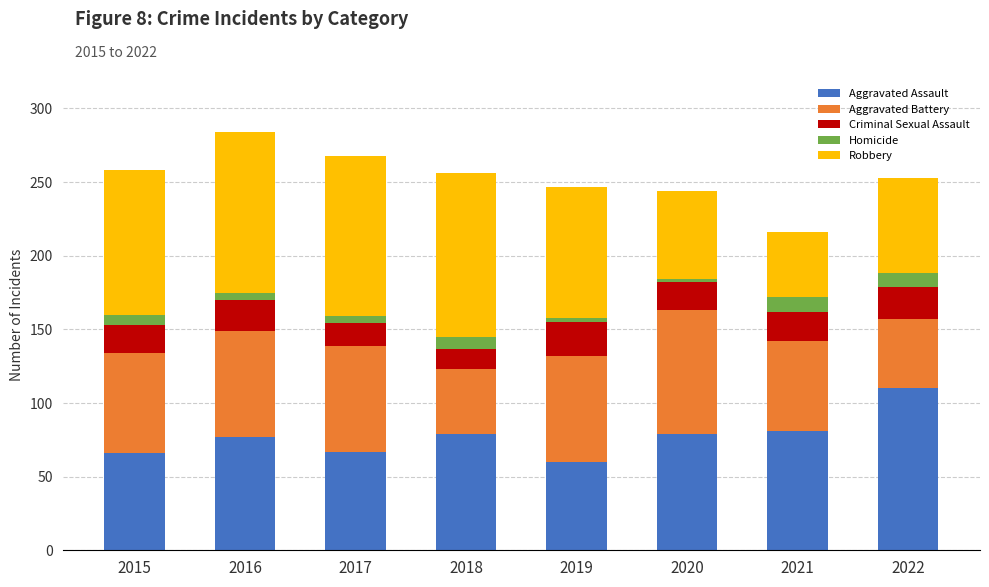

What is the value of the Aggravated Assault bar at the 7th from the left?

81